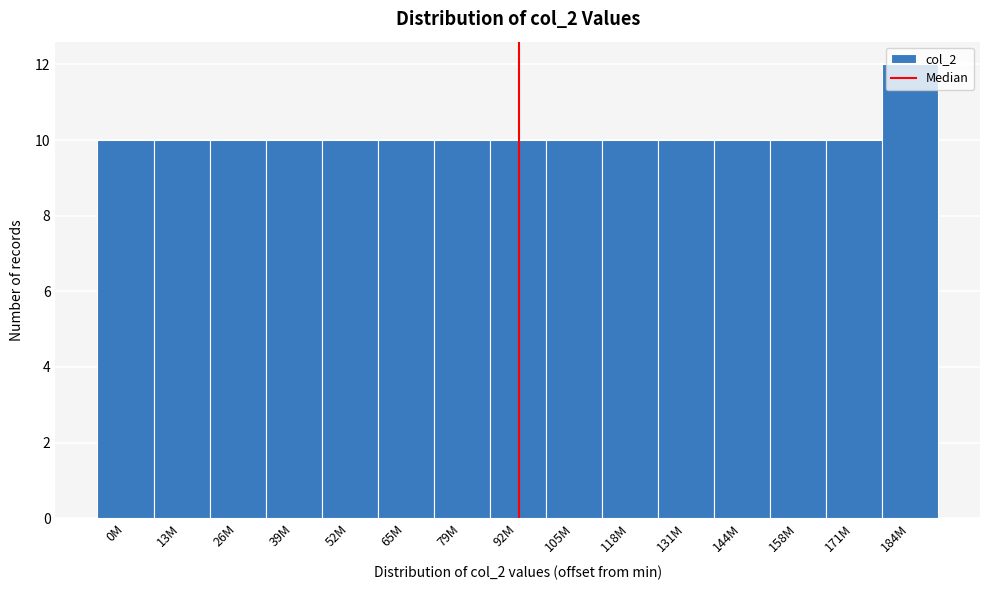

What is the value of the 9th bar from the left?

10